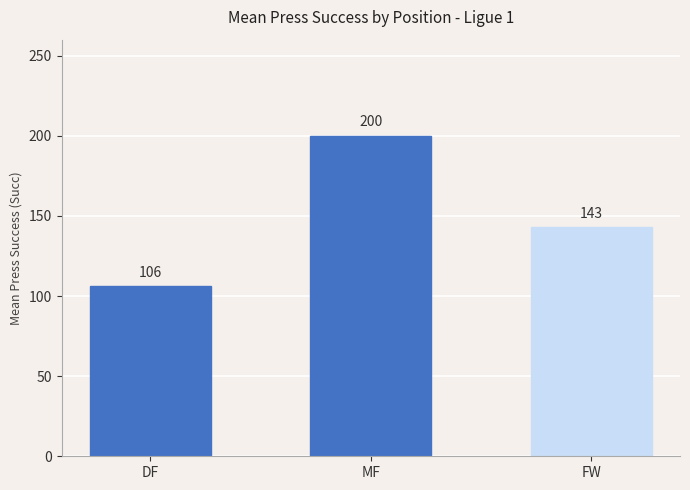

What is the difference between the maximum and minimum values?

94